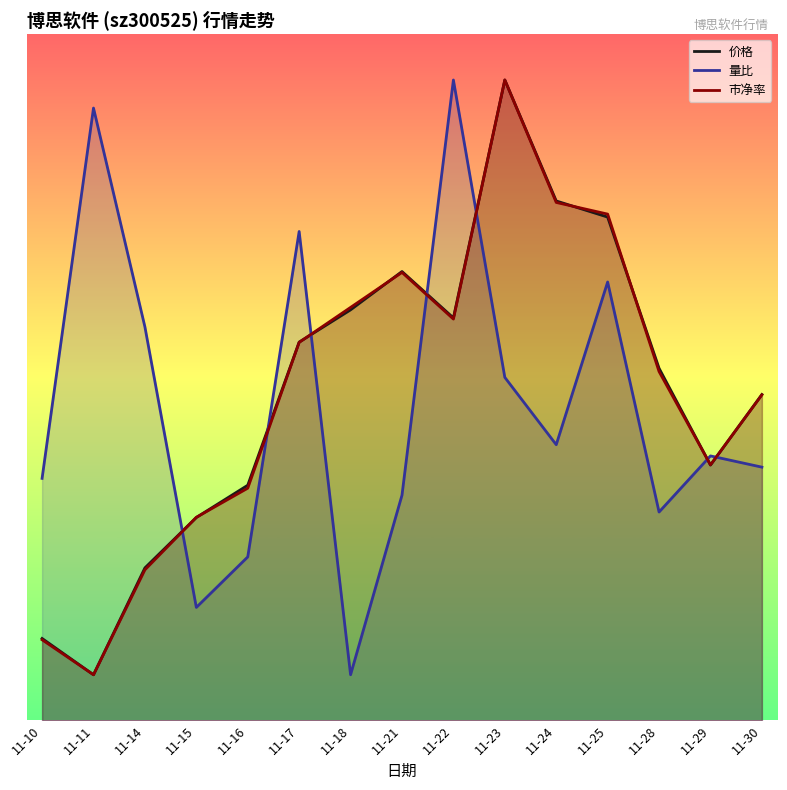

Reading right to left, transcribe all the data shown in this chart.

价格: 14.3	11.2	15.4	22.0	22.7	28.0	17.6	19.6	18.0	16.5	10.3	8.9	6.7	2.0	3.6
量比: 11.1	11.6	9.1	19.2	12.1	15.0	28.0	9.8	2.0	21.4	7.2	4.9	17.2	26.8	10.6
市净率: 14.2	11.2	15.3	22.1	22.6	28.0	17.5	19.6	18.1	16.5	10.2	8.9	6.6	2.0	3.5